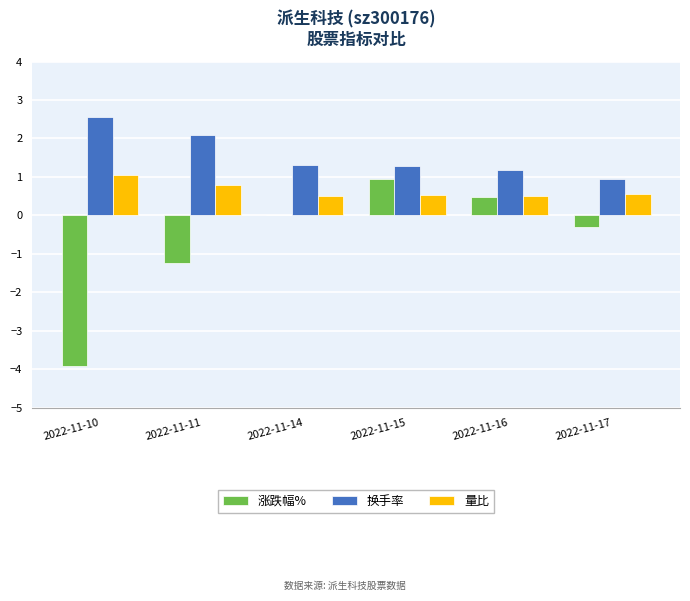

Are the bars grouped side by side (vs. stacked)?

Yes